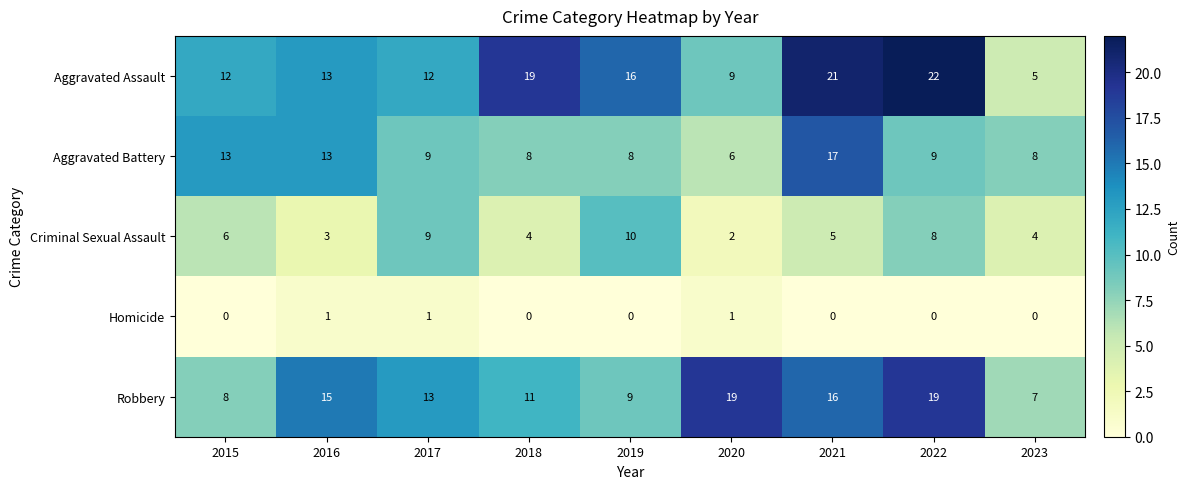

Which series has the largest range (max minus min)?

Aggravated Assault